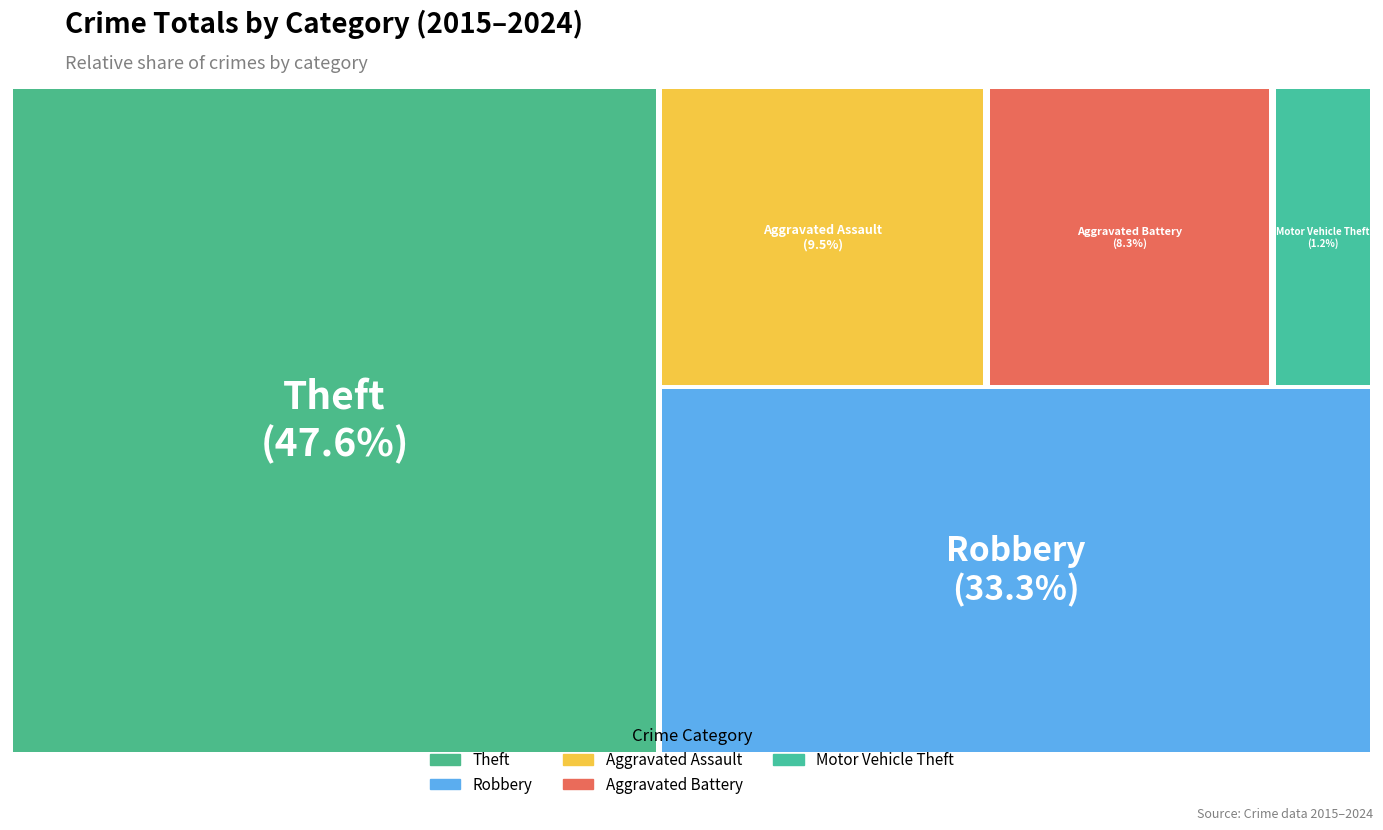

To the nearest percent, what percentage of the pie is Motor Vehicle Theft?

1%